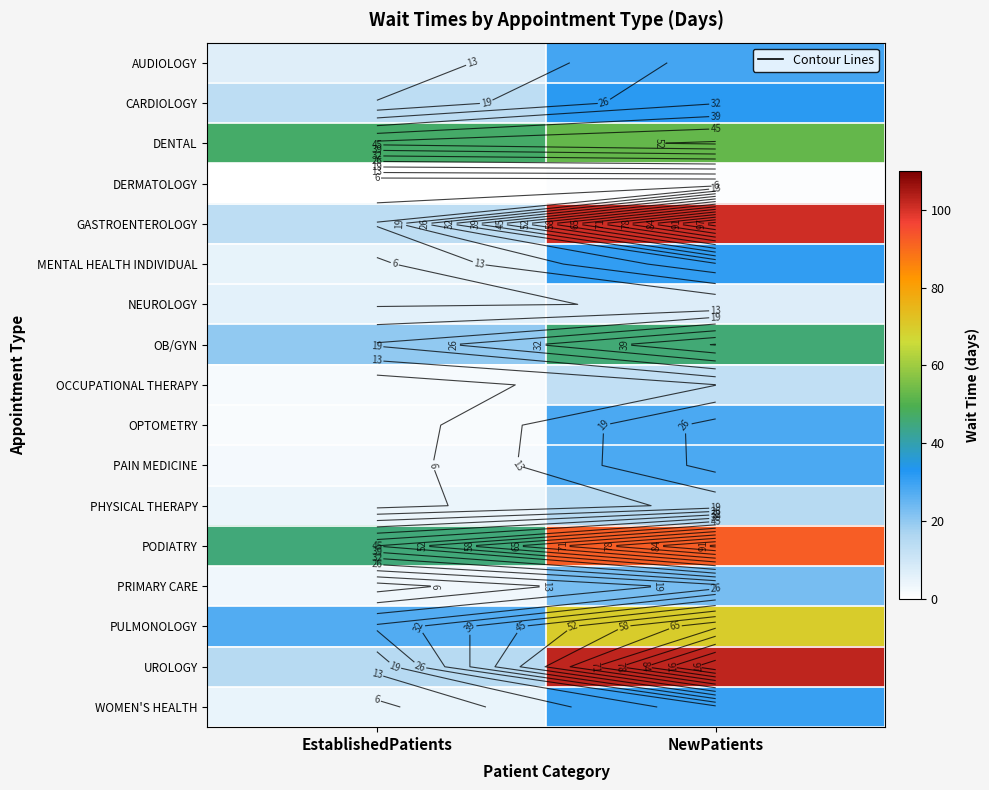

Which label corresponds to the smallest value in the chart?

EstablishedPatients